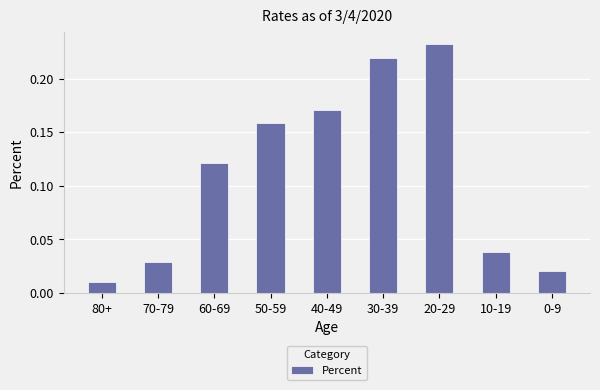

How many bars are there in total?

9